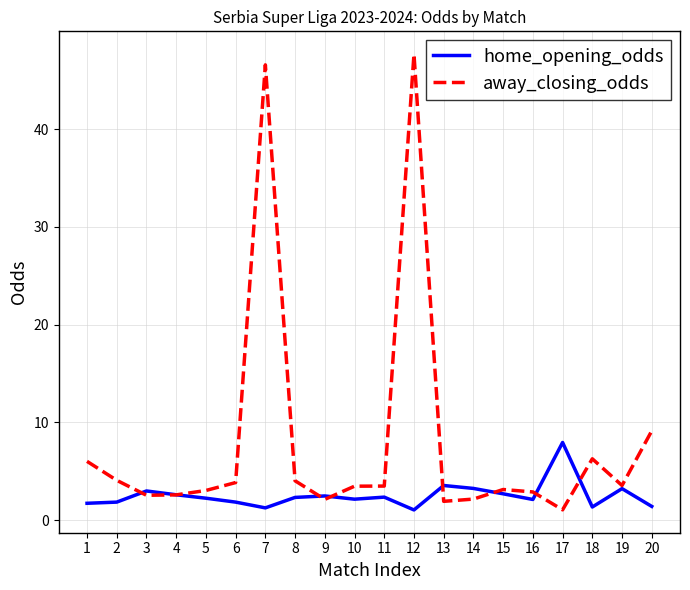

At how many categories does at least one series exceed 34?

2